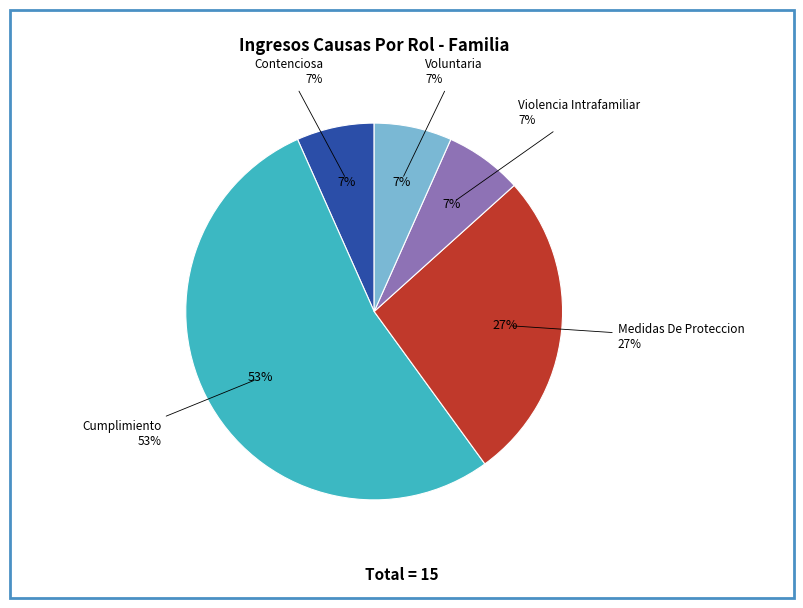

Which slice is the smallest?

Contenciosa